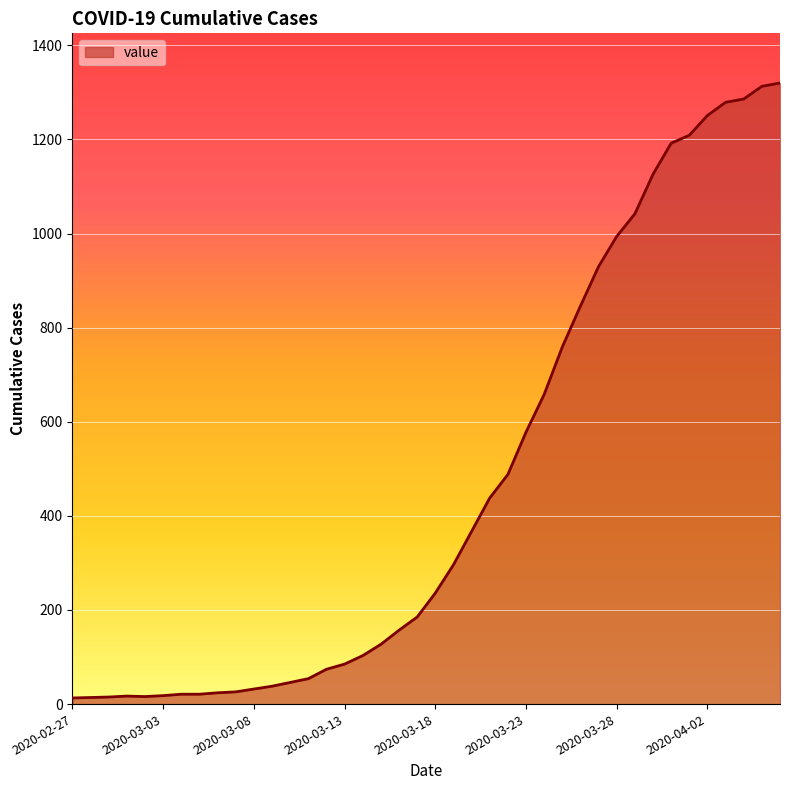

What is the greatest value displayed?

1320